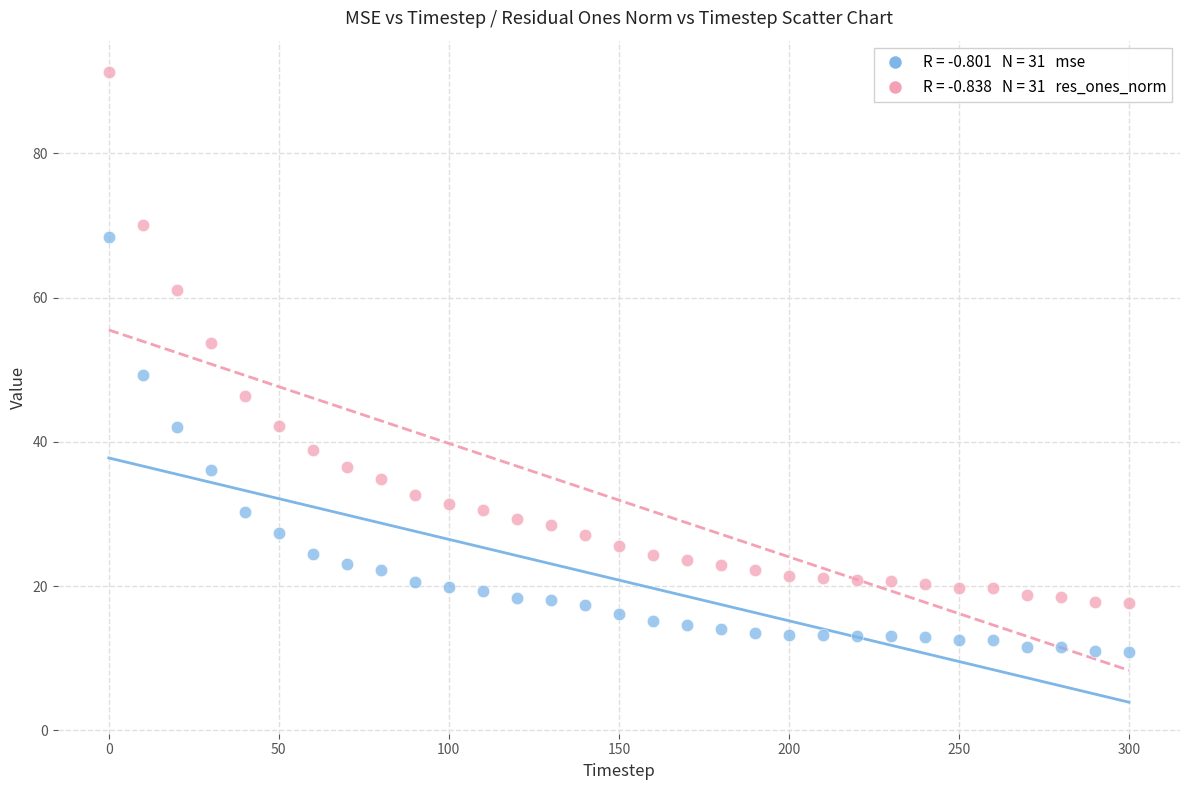

Across all data points, what is the range of X values (max minus min)?

300.0